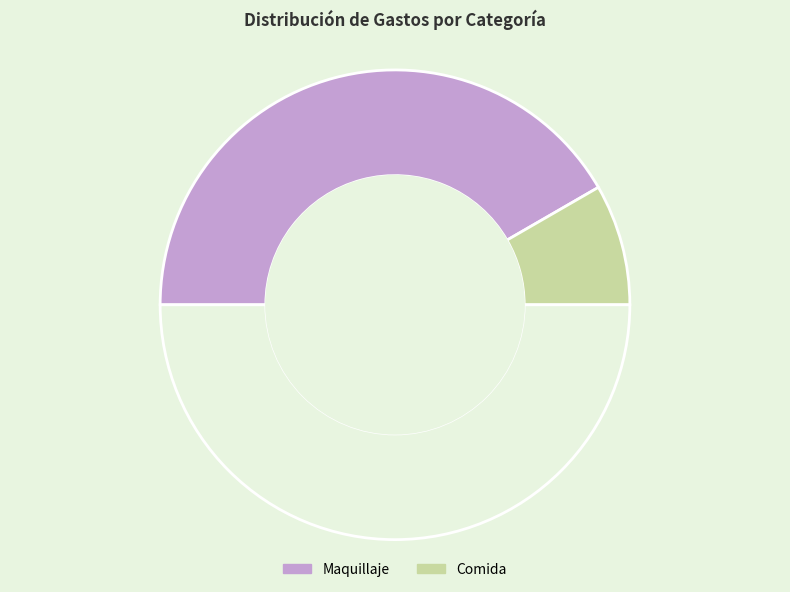

To the nearest percent, what is the difference between the largest and smallest slice percentages?

67%